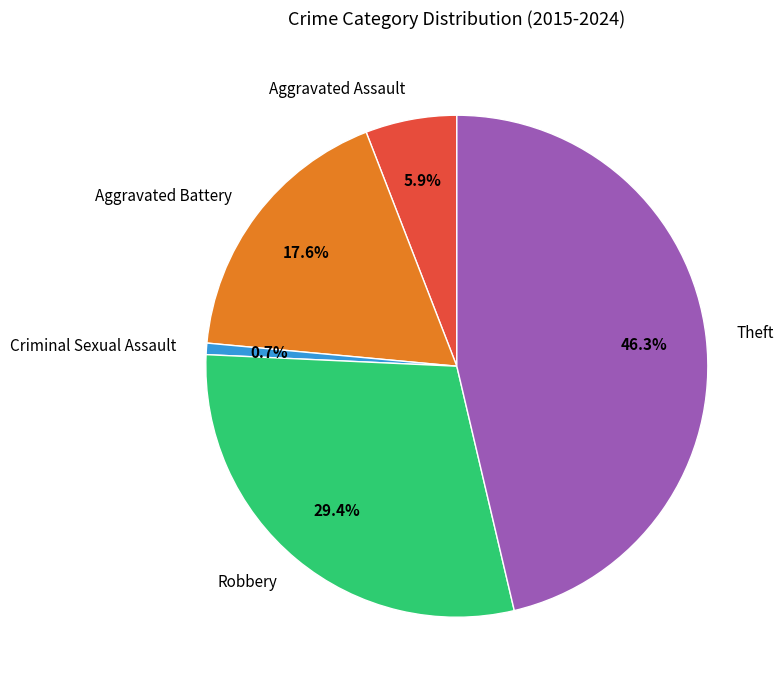

How many segments does this pie chart have?

5